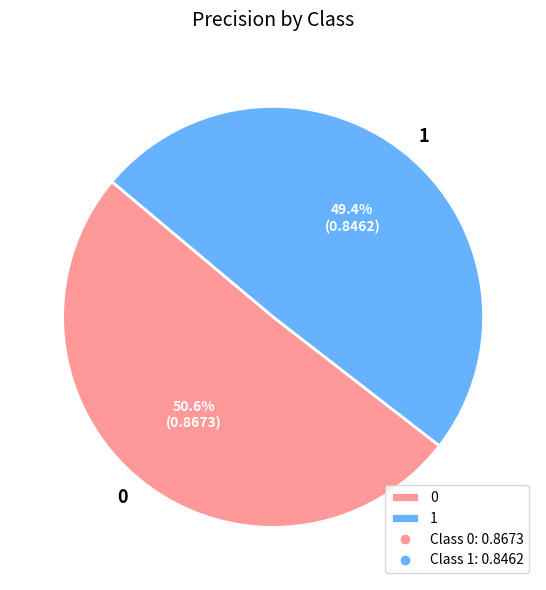

To the nearest percent, what portion does 1 represent?

49%